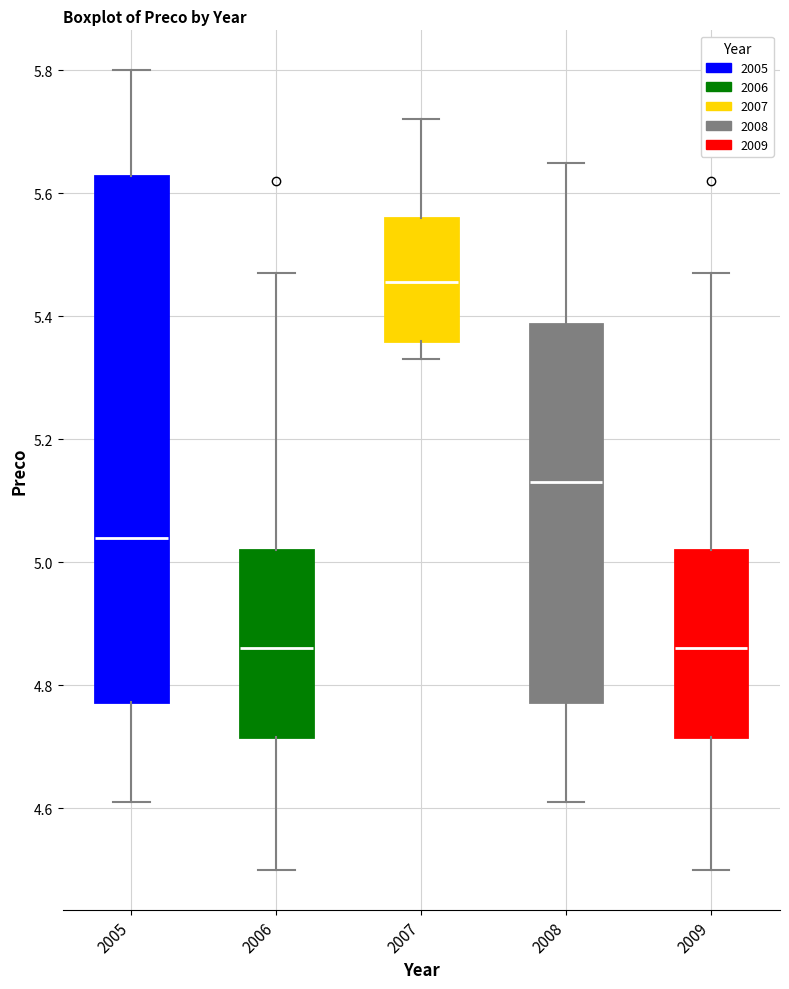

Which box is the tallest, from its lower edge to its upper edge?

2005